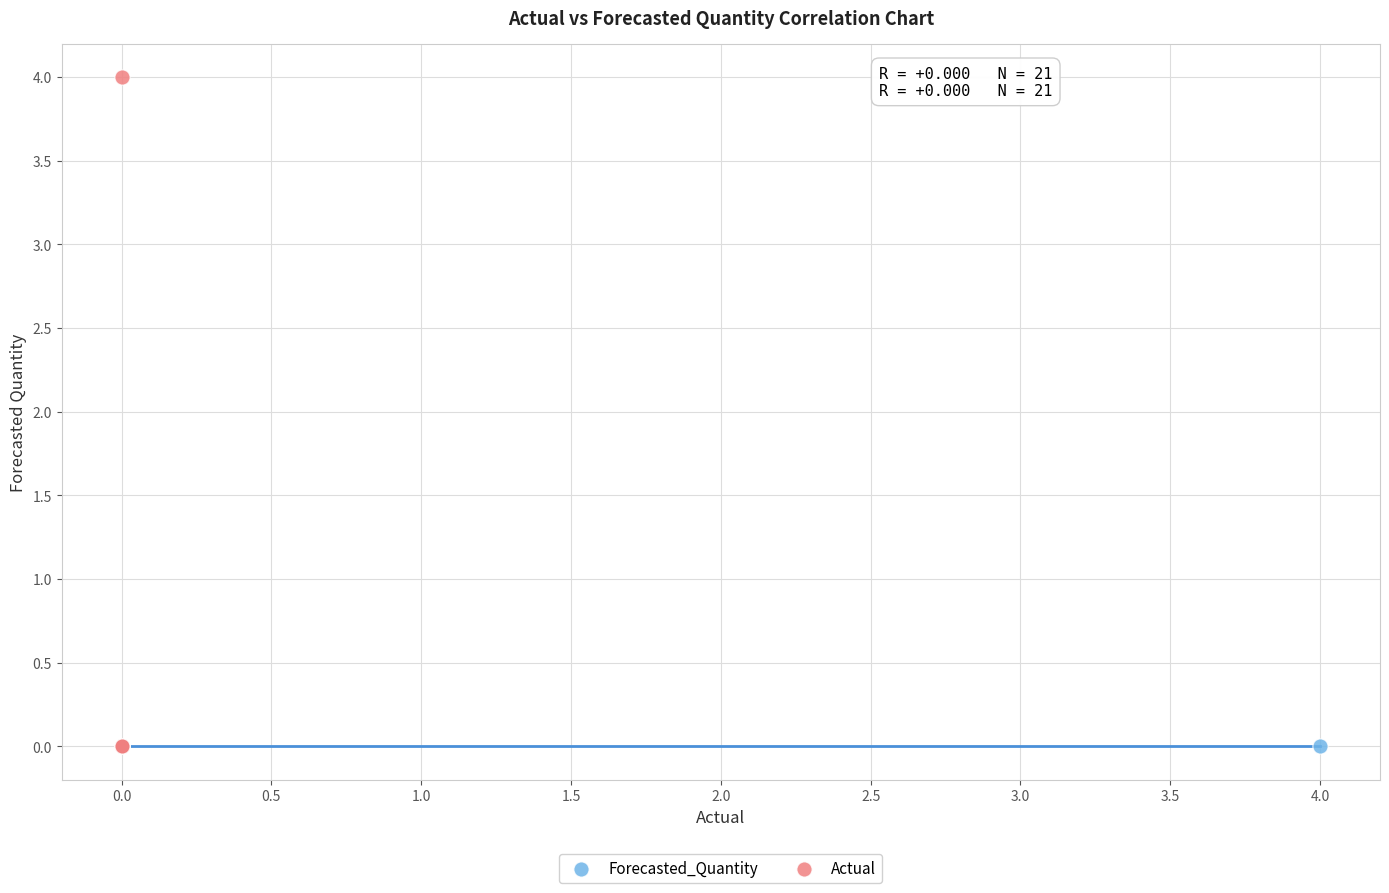

Which series reaches the maximum Y coordinate?

Actual